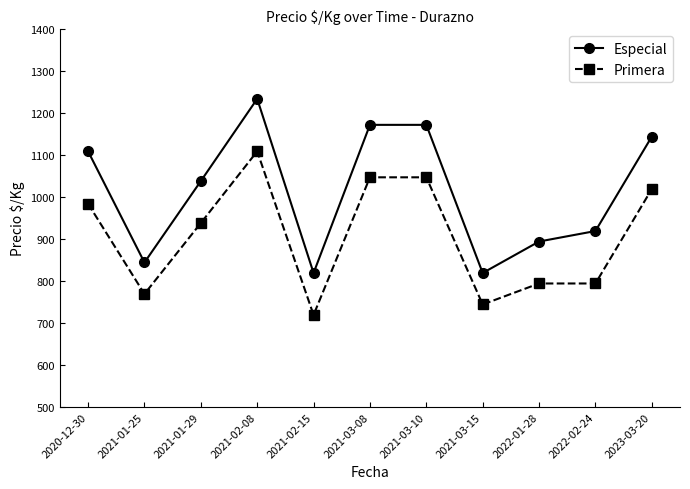

What is the lowest value of the Especial series?

819